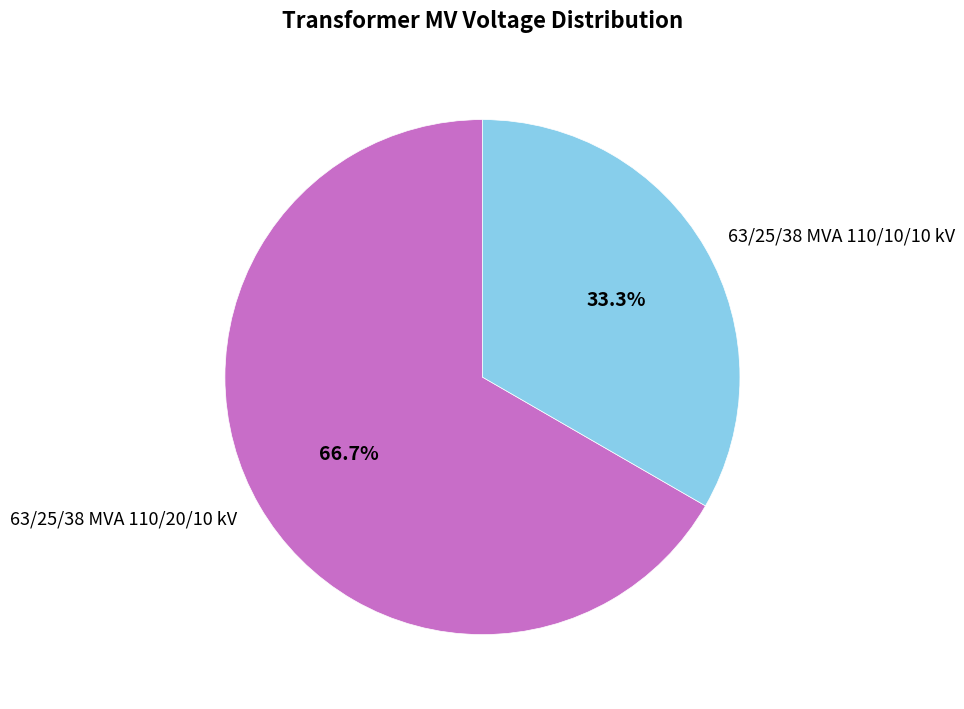

Count the number of slices in the pie.

2